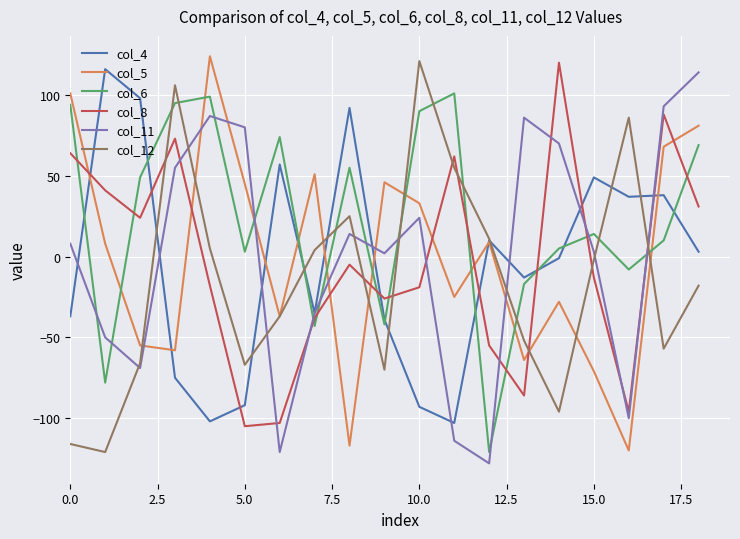

Which series ends up on top after the final intersection of col_8 and col_11?

col_11